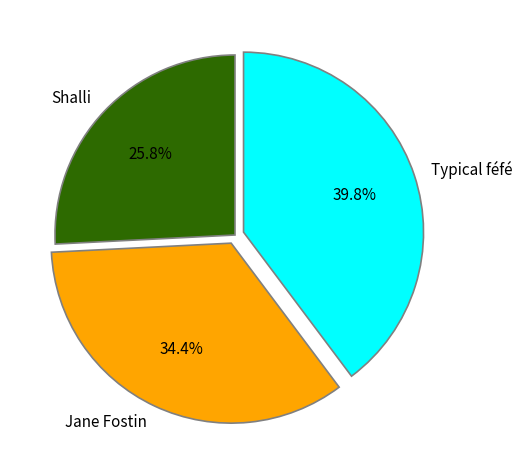

Is there any slice that represents more than half of the pie?

No